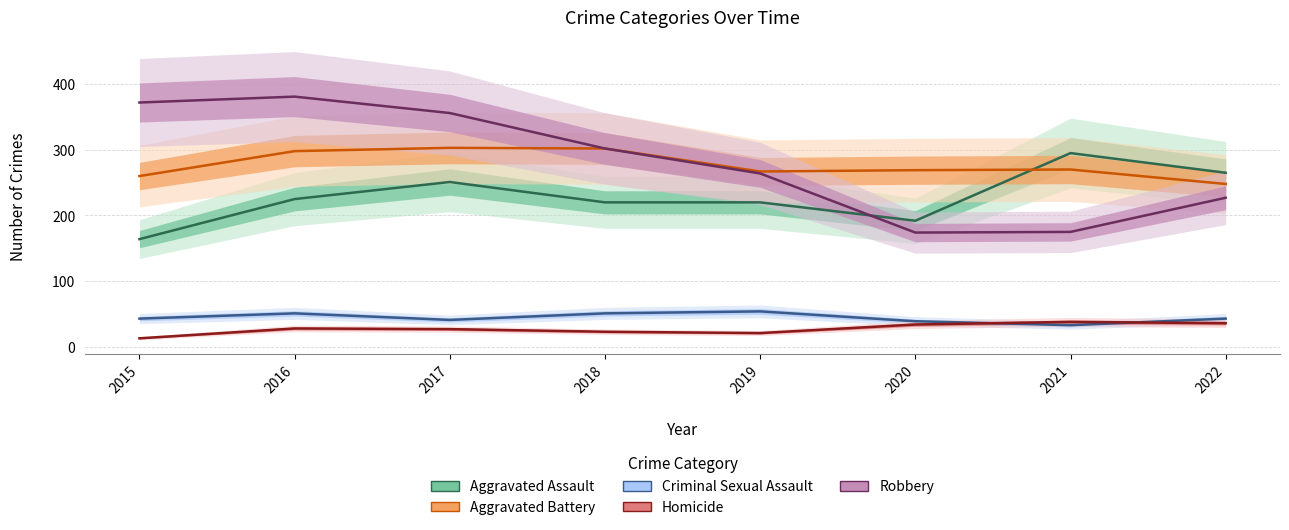

Count the number of data series in this chart.

5